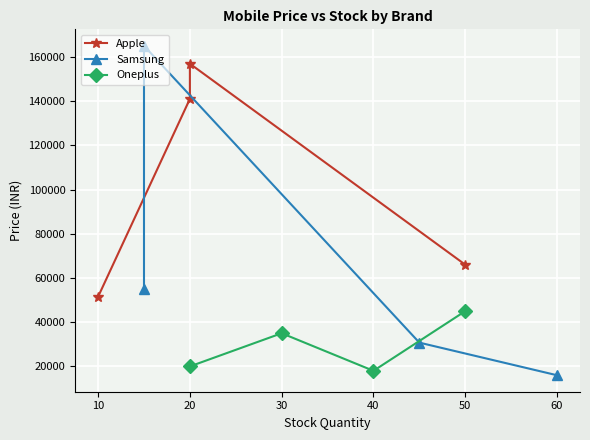

Reading left to right, transcribe all the data shown in this chart.

Apple: 51499	140990	156900	65999
Samsung: 54999	164999	30749	15999
Oneplus: 19999	34999	17999	44999